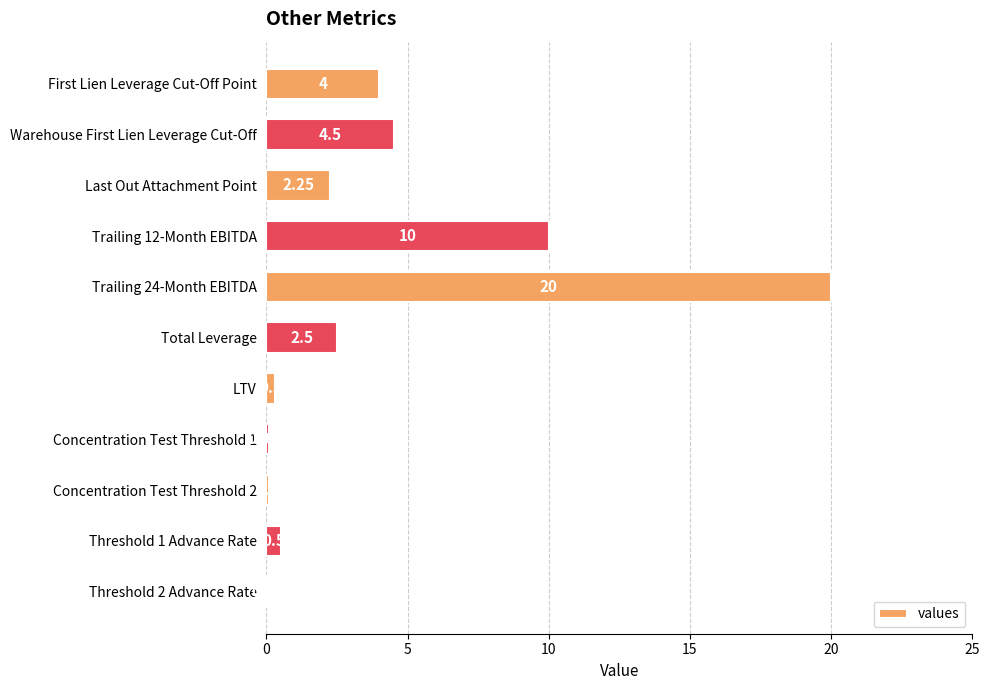

Which has a higher value, Threshold 1 Advance Rate or Warehouse First Lien Leverage Cut-Off?

Warehouse First Lien Leverage Cut-Off